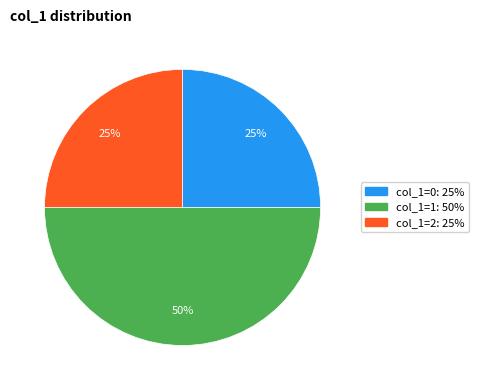

To the nearest percent, what is the difference between the largest and smallest slice percentages?

25%